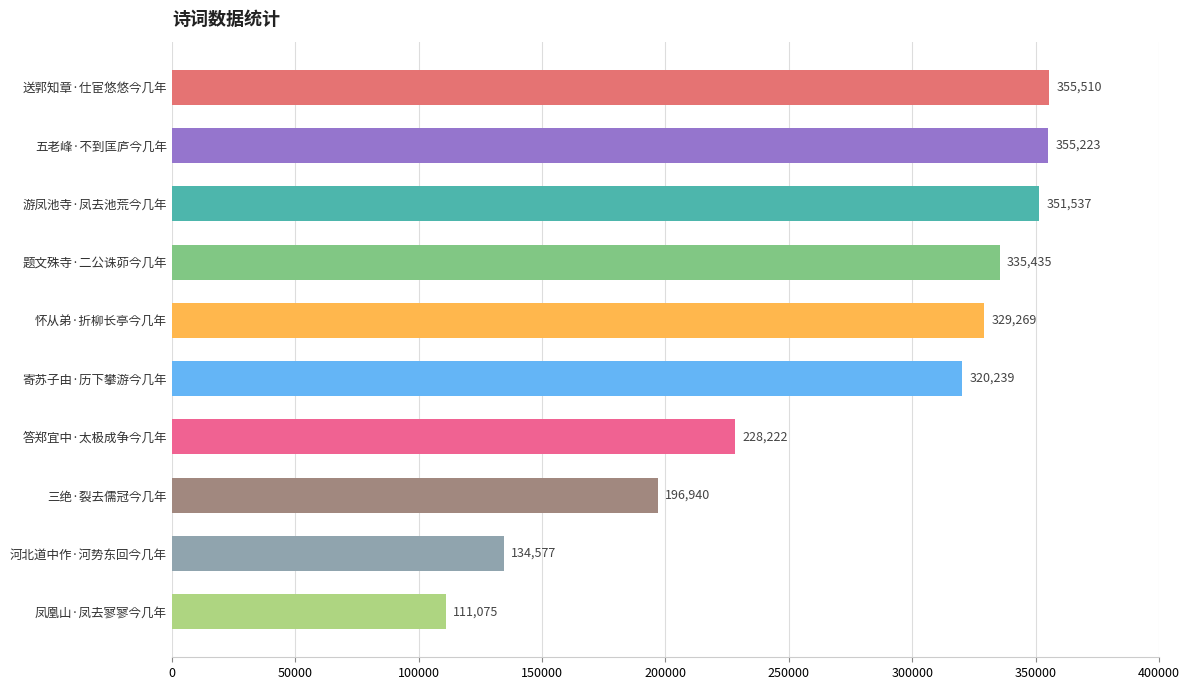

Approximately how many times larger is the value at 三绝·裂去儒冠今几年 compared to 怀从弟·折柳长亭今几年?

0.6